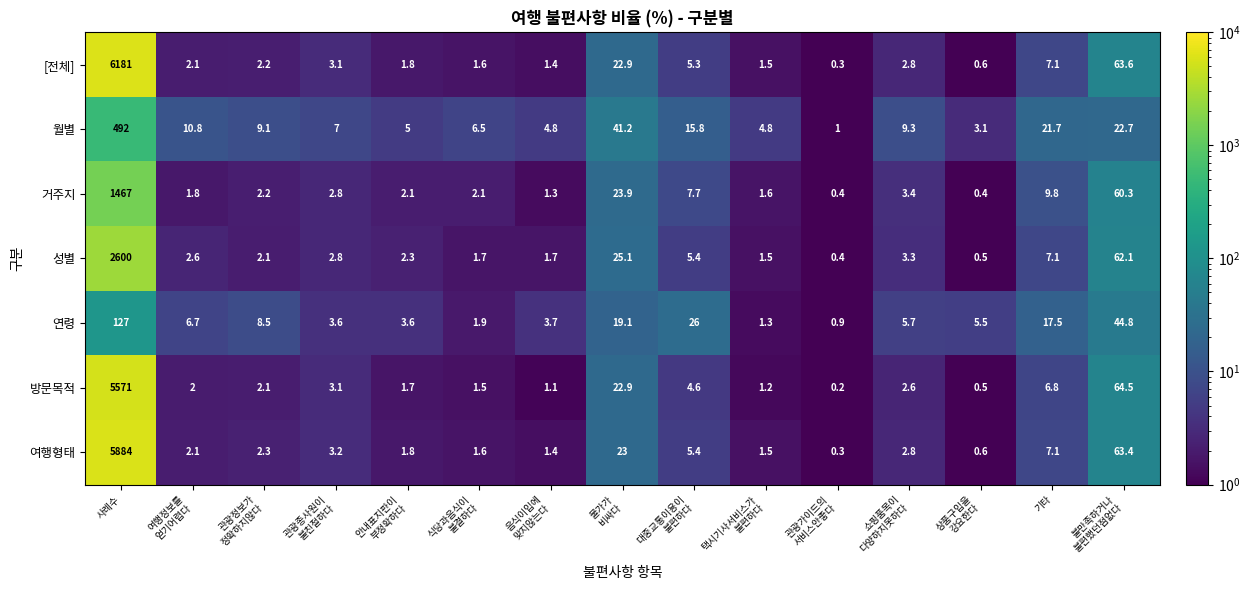

What is the highest value of the 거주지 series?

1467.0